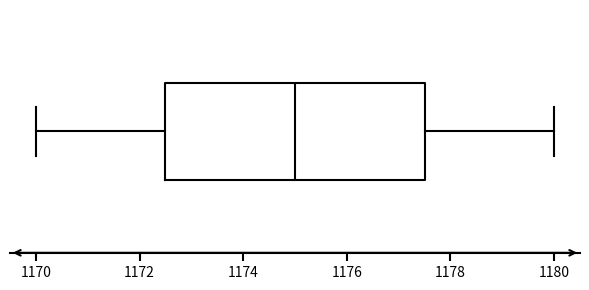

Transcribe this box plot: give where the median line is, the range the box spans, and where the two whiskers end, as read against the x-axis. The values are not printed on the chart, so give them approximately, as read against the axis.

median 1175.0, box 1172.6 to 1177.6, whiskers 1170.0 to 1180.0